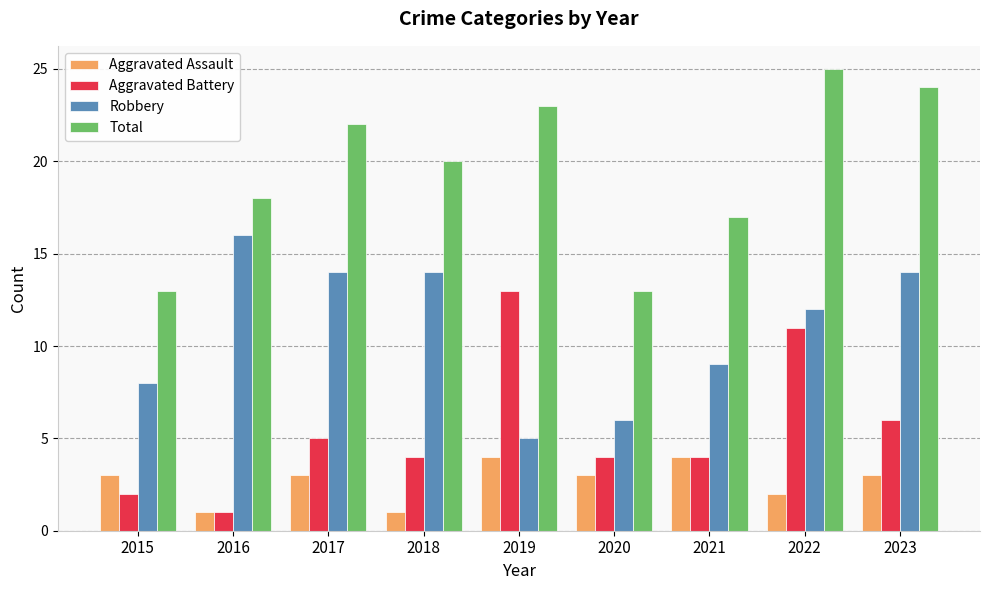

Between 2022 and 2023, which series saw the biggest shift?

Aggravated Battery